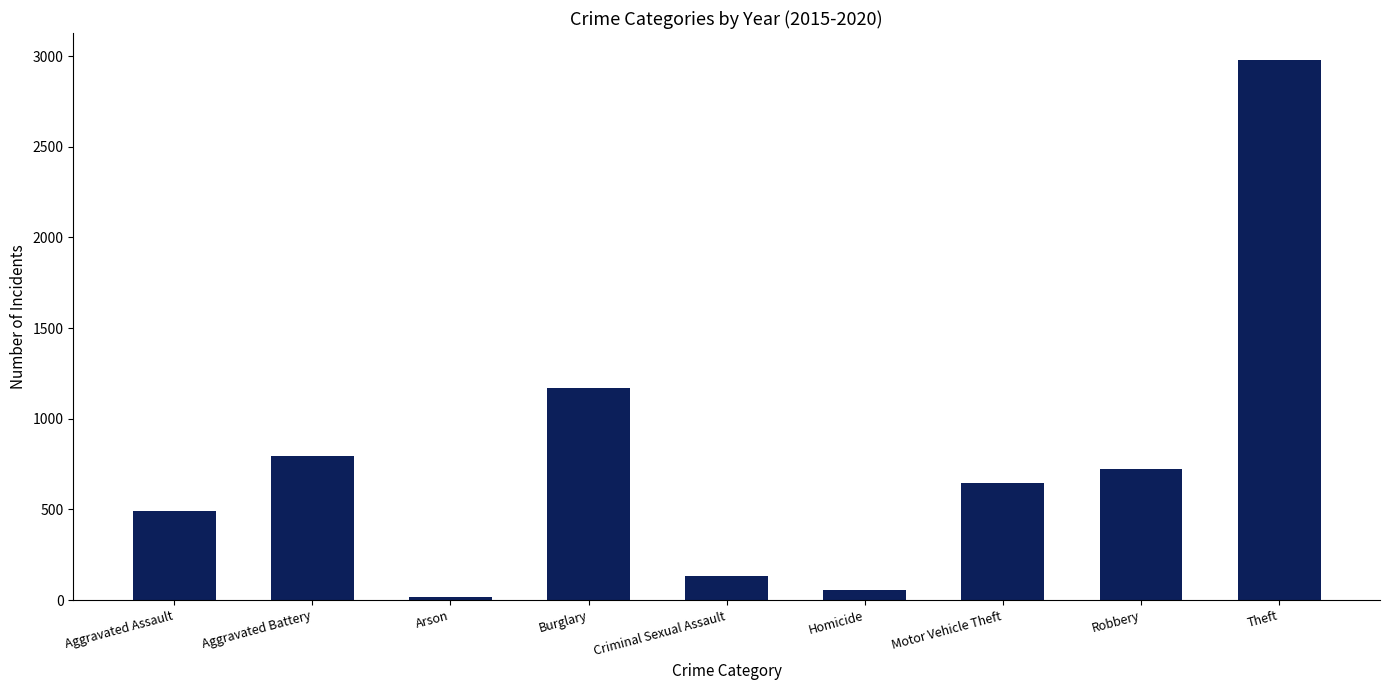

At which label does the data first exceed 643?

Aggravated Battery